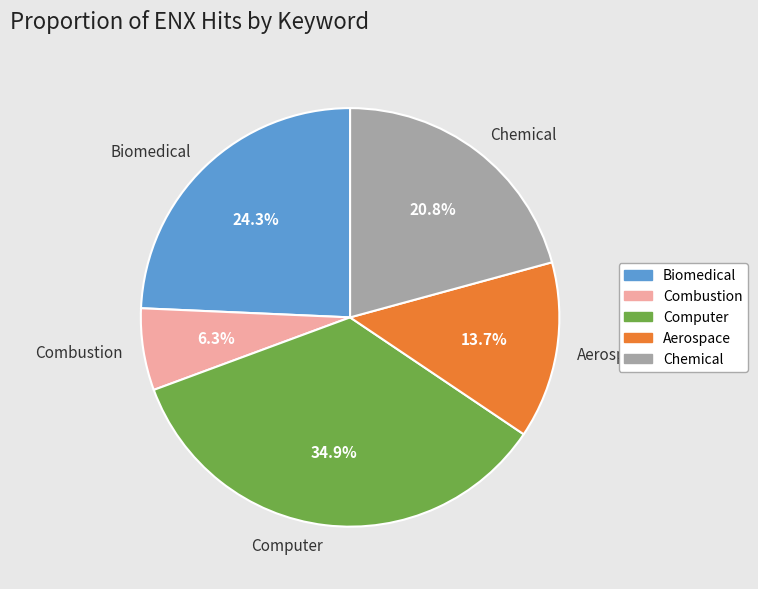

Is it true that Chemical is 30% of the pie?

False